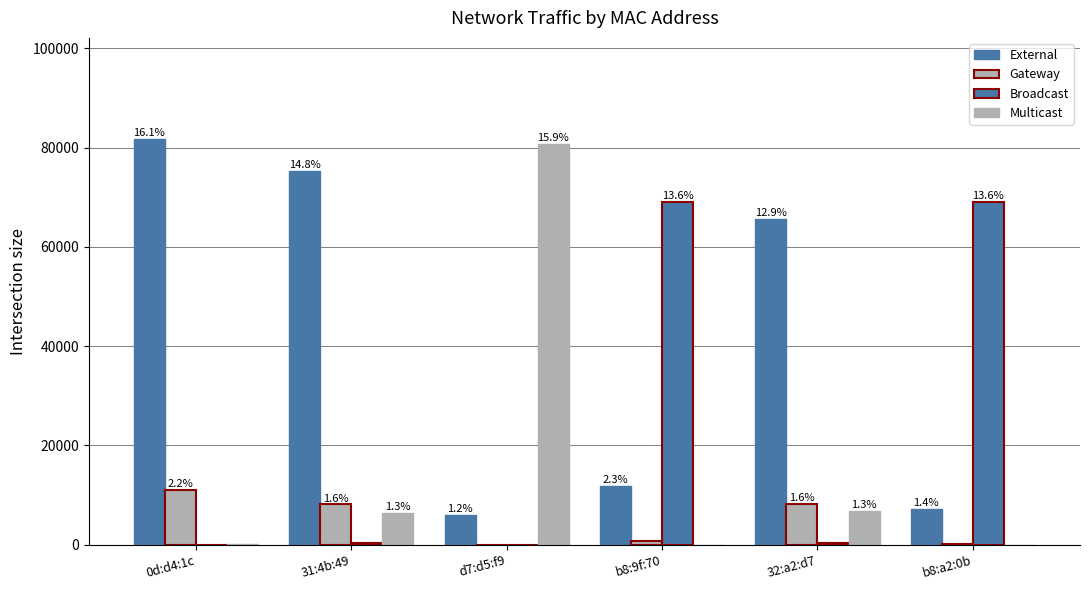

Which series has the largest total across all categories?

External